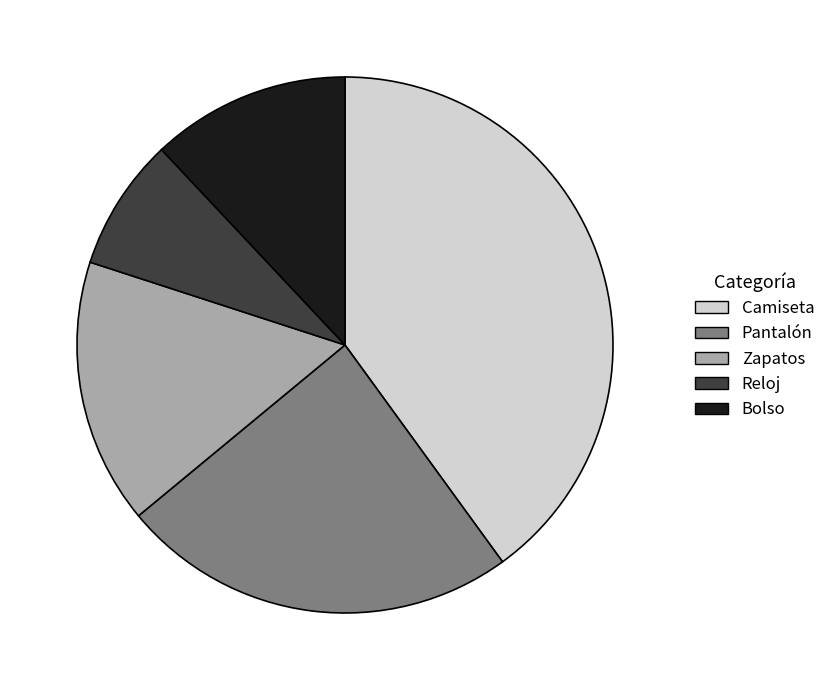

What is the ratio of the value at Bolso to the value at Pantalón?

0.5